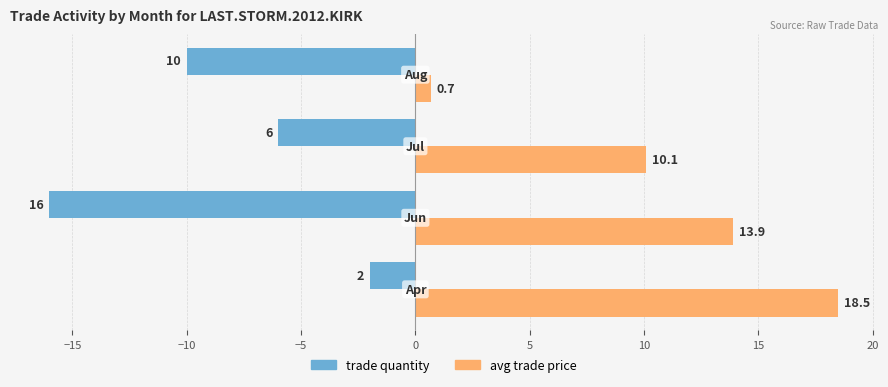

What is the average value of the avg trade price series?

10.8